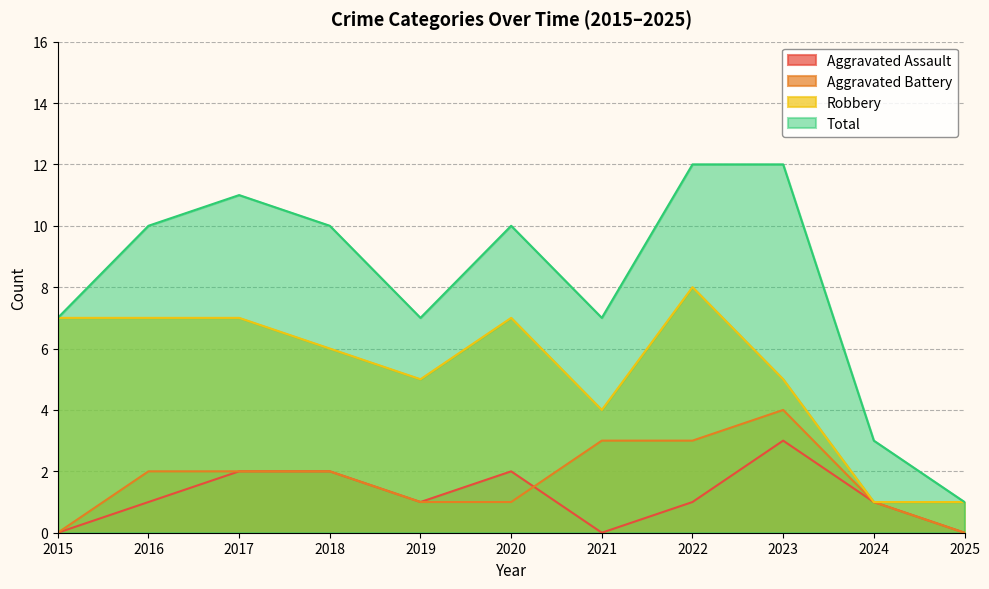

How many lines are shown in the chart?

4